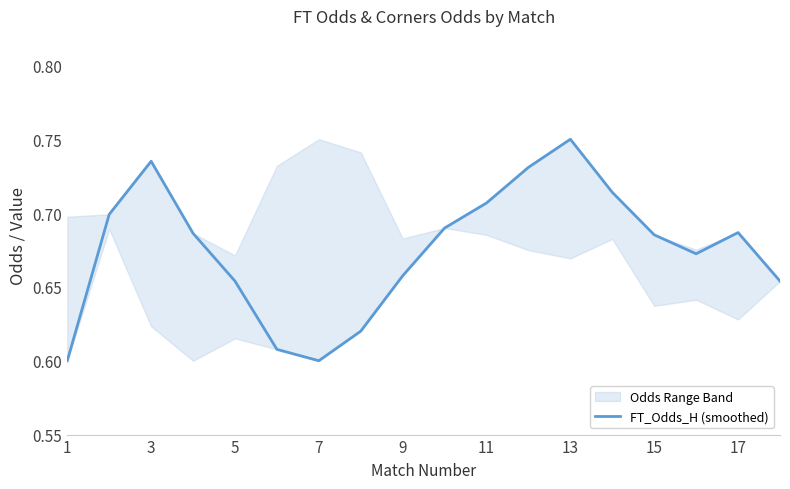

How many interior local peaks (higher than both neighbors) does the data have?

3